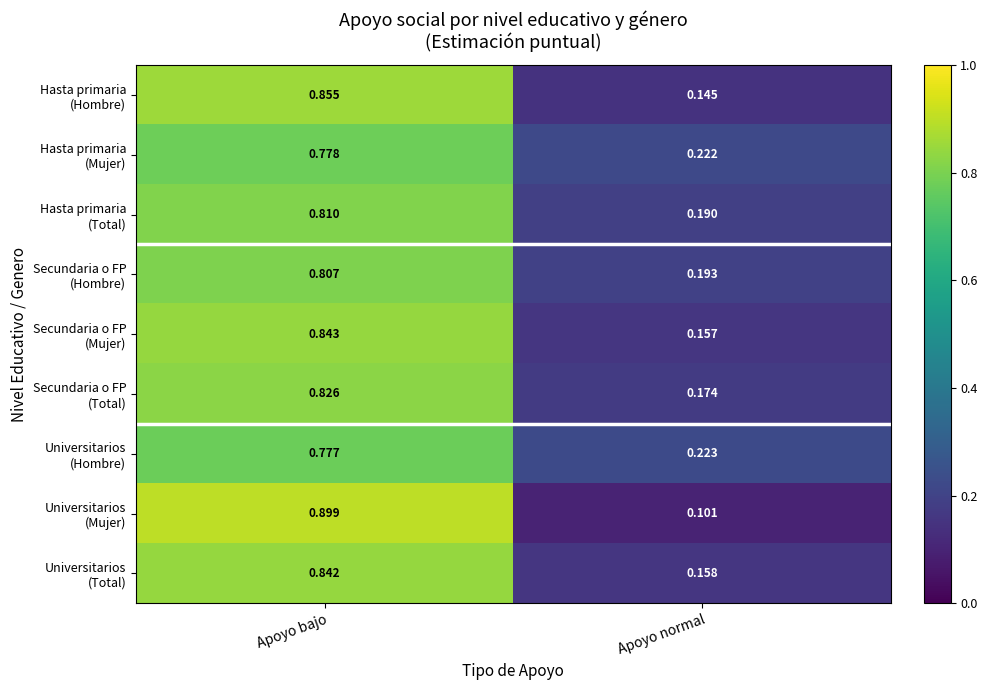

Which label corresponds to the largest value in the chart?

Apoyo bajo